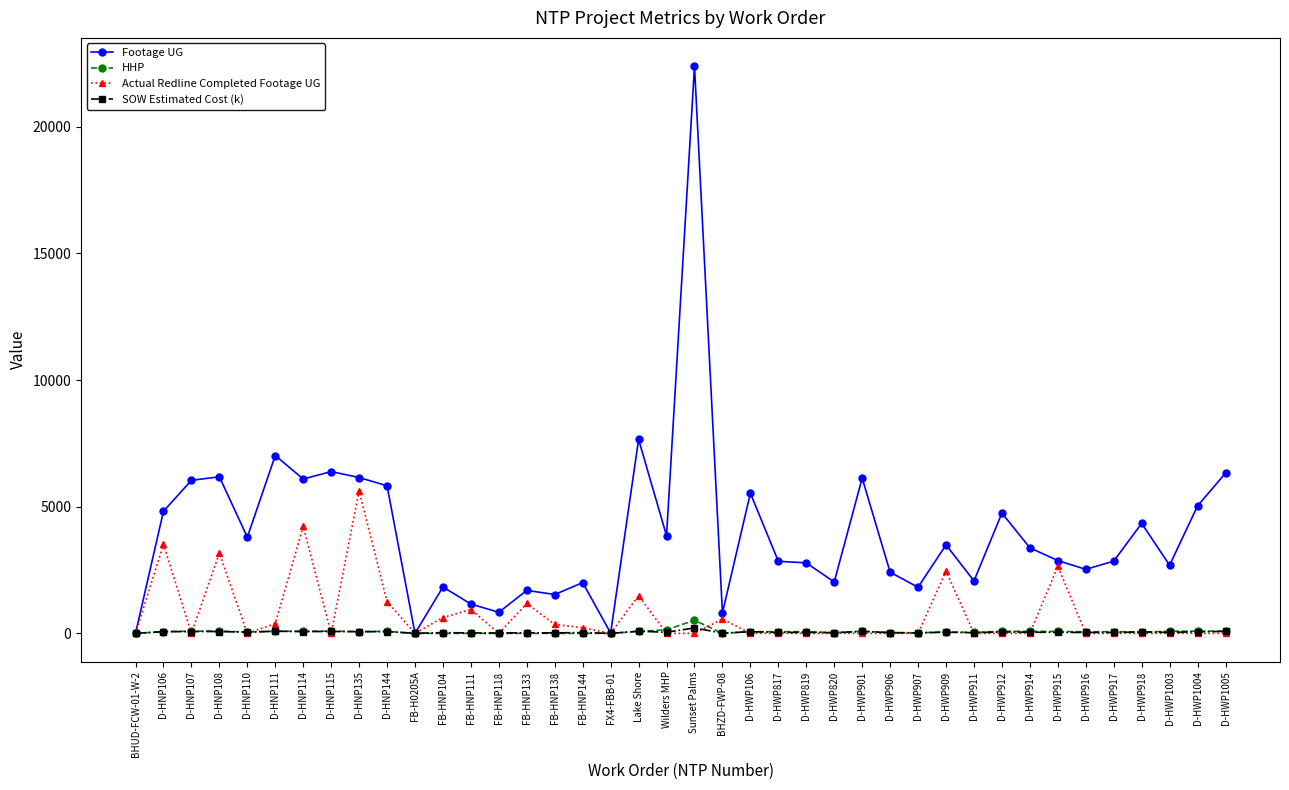

Is it true that Actual Redline Completed Footage UG equals -3067.0 at D-HWP917?

False